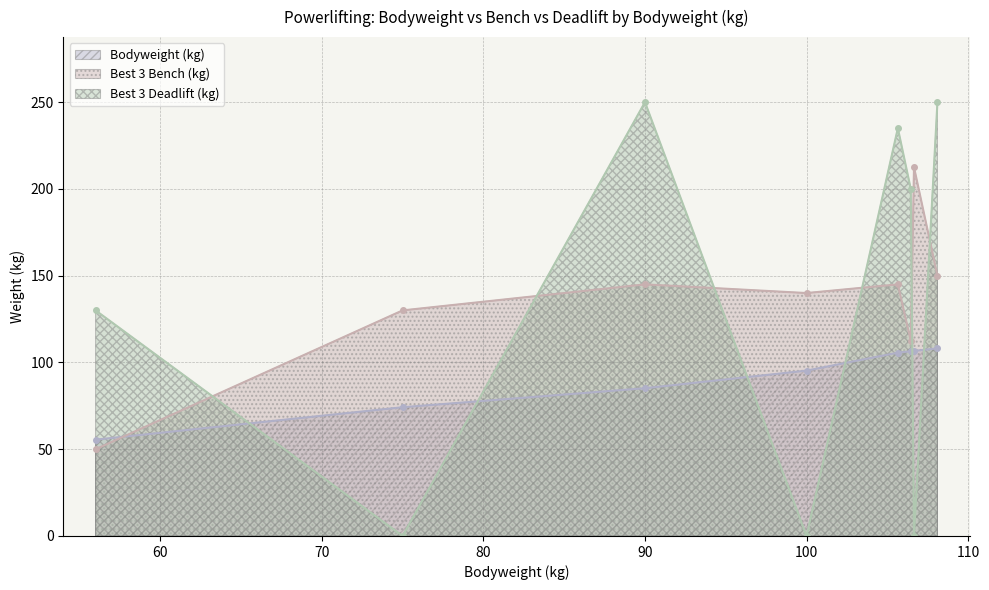

Is it true that Best3DeadliftKg equals 439.0 at 108.1?

False